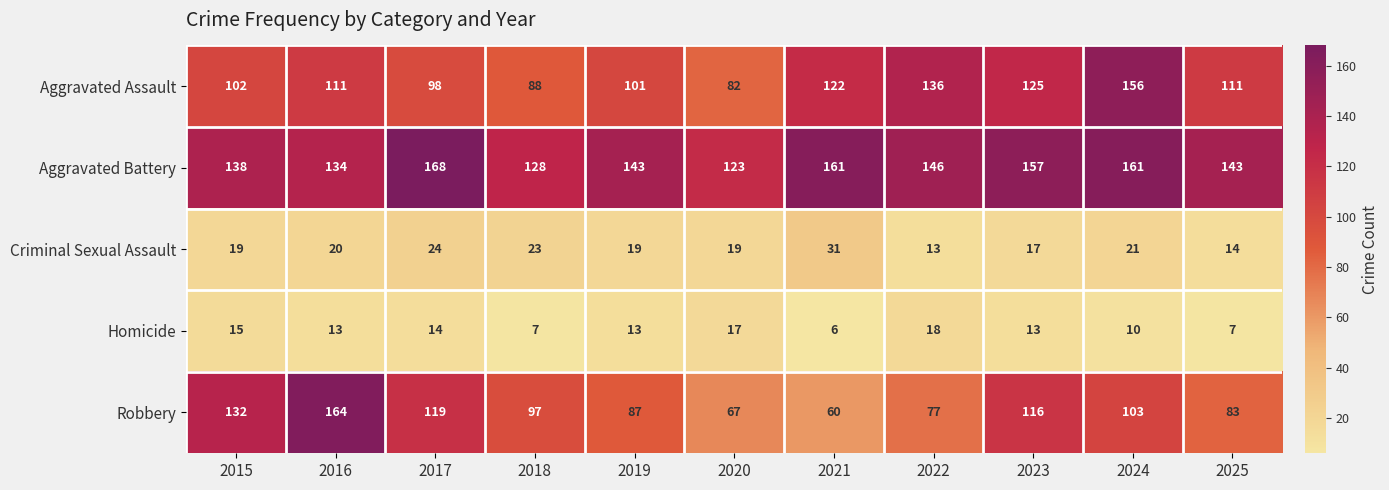

At how many categories does at least one series exceed 23?

11